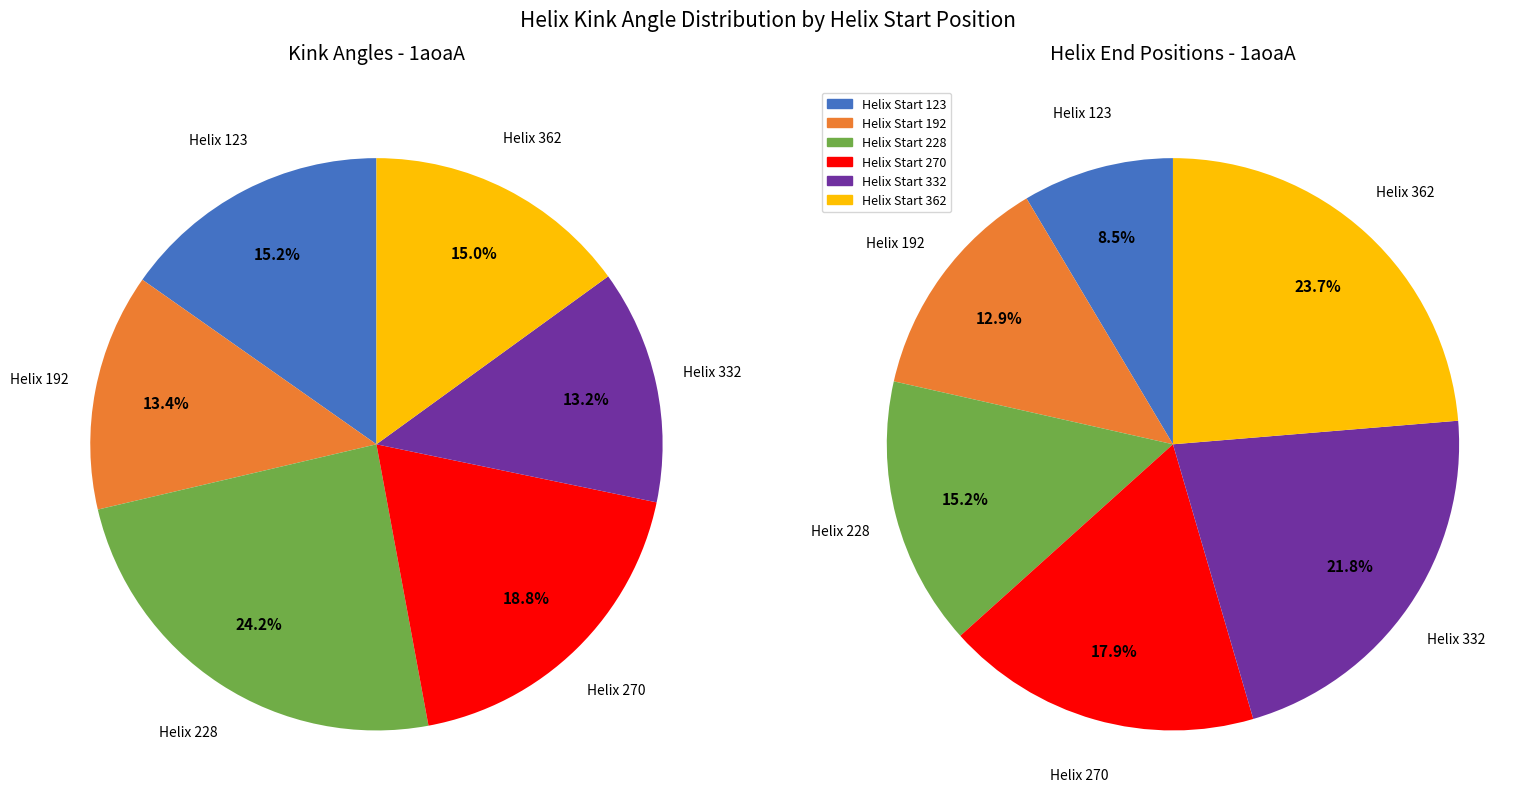

What is the change in value from 123 to 362?

-0.1